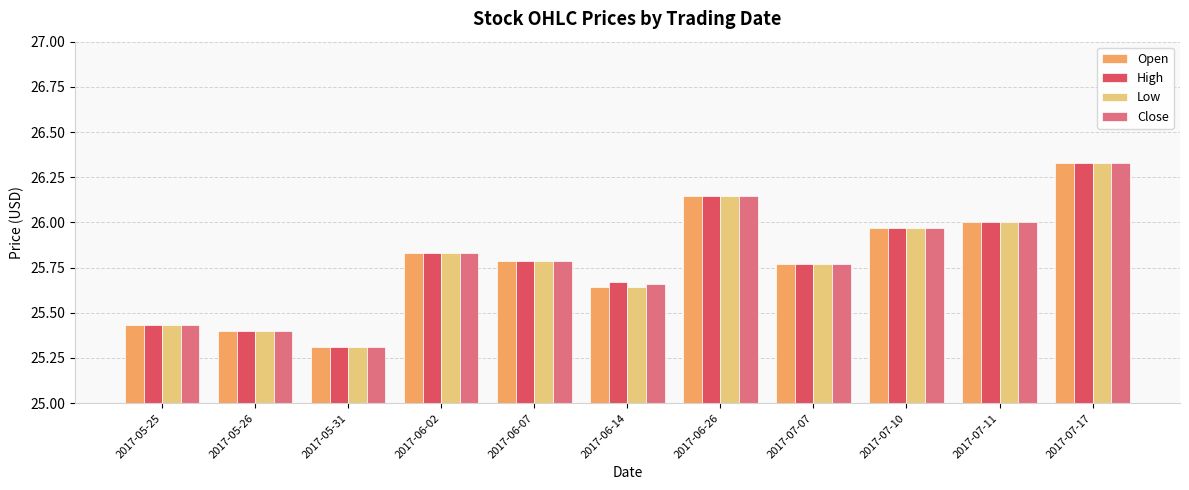

At which category is the sum across all series the highest?

2017-07-17